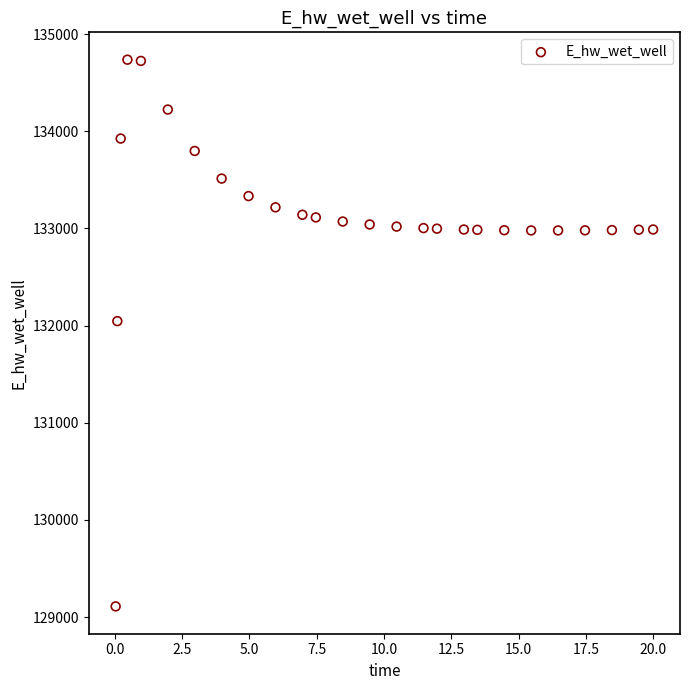

What is the range of X values (max minus min)?

20.0